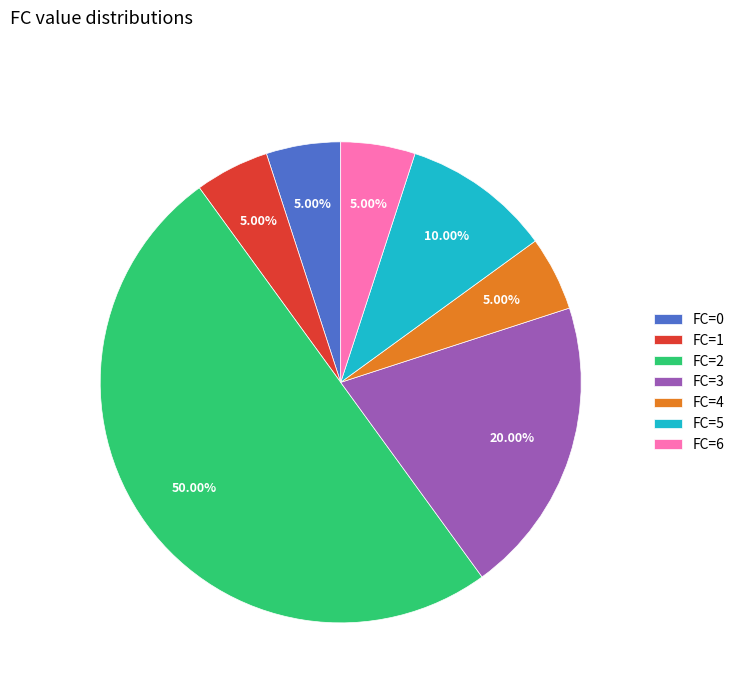

Approximately how many times larger is the value at FC=2 compared to FC=6?

10.0